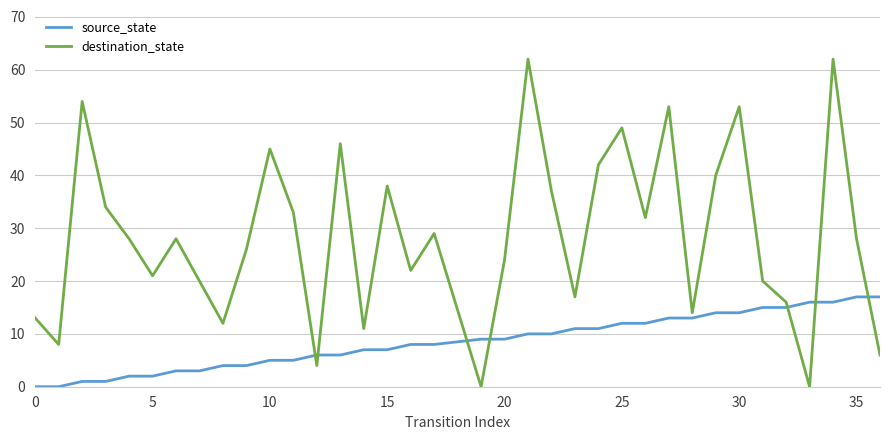

What is the difference between the maximum and minimum values in the source_state series?

17